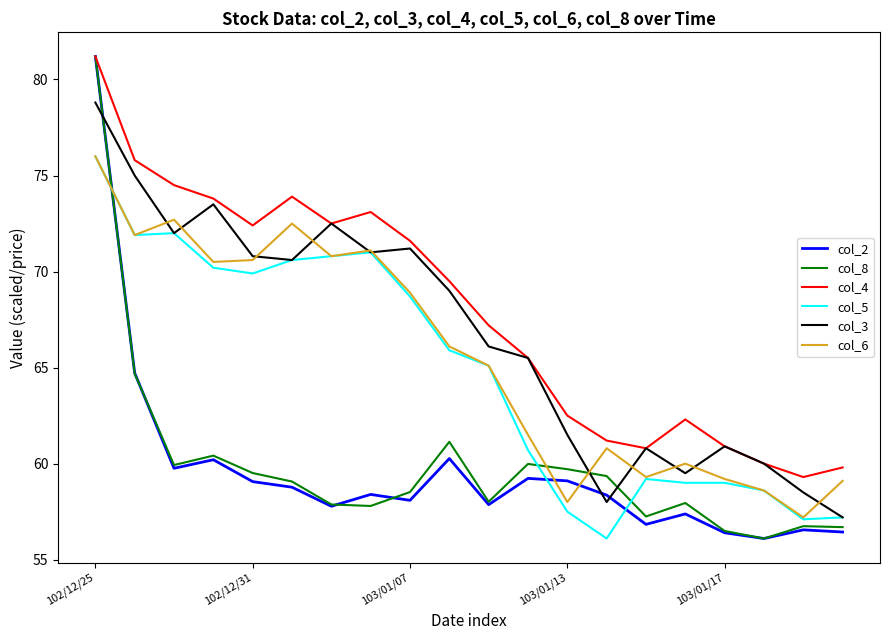

After their last crossing, which series has the higher values: col_2 or col_3?

col_3